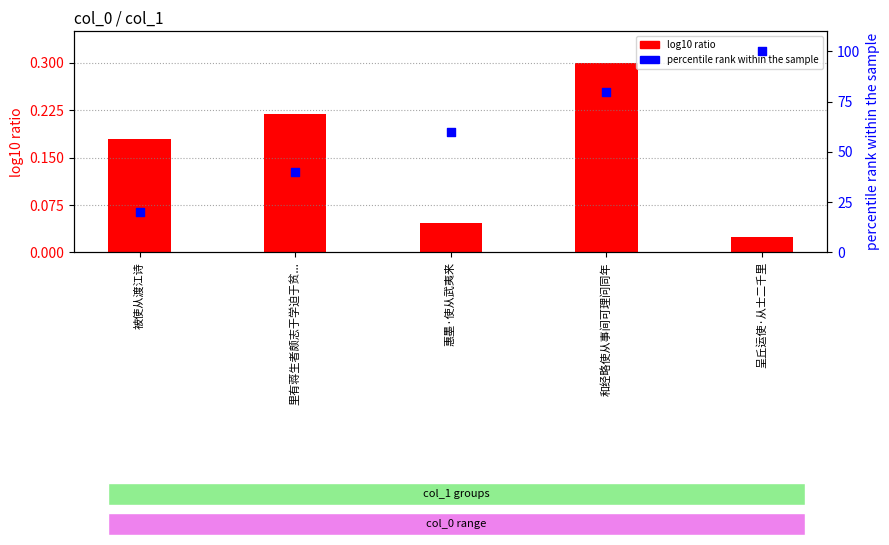

At how many categories does at least one series exceed 5?

5